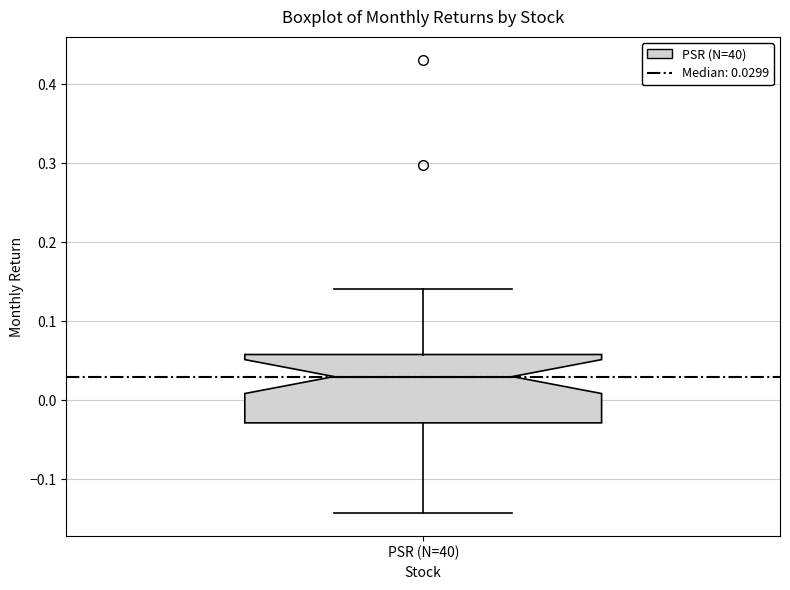

Where is the lower edge of the box for PSR (N=40) on the y-axis? The values are not printed on the chart, so give them approximately, as read against the axis.

-0.03